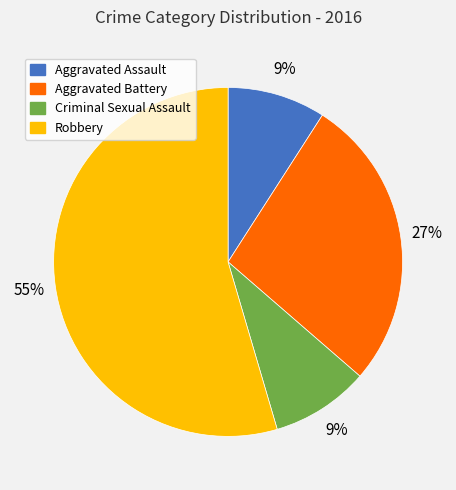

To the nearest percent, what is the combined percentage of Aggravated Assault and Aggravated Battery?

36%